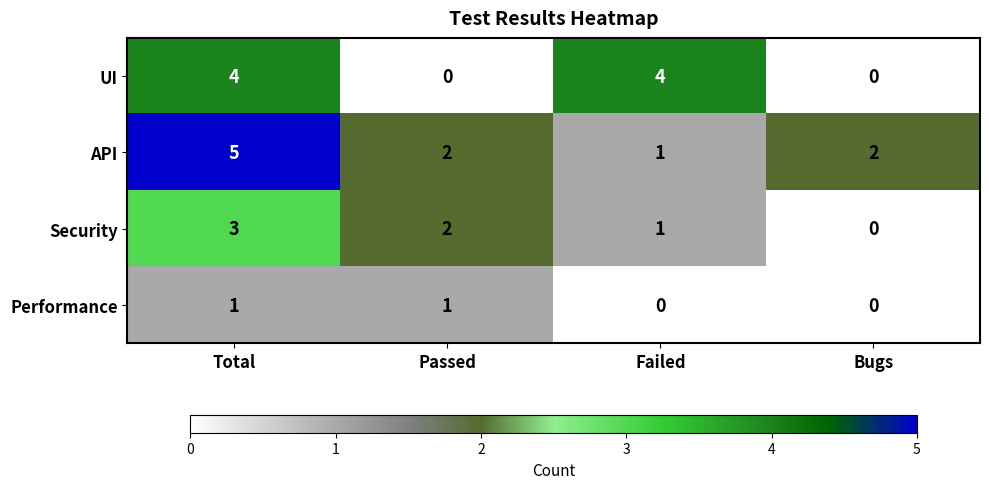

What is the sum of all Security values?

6